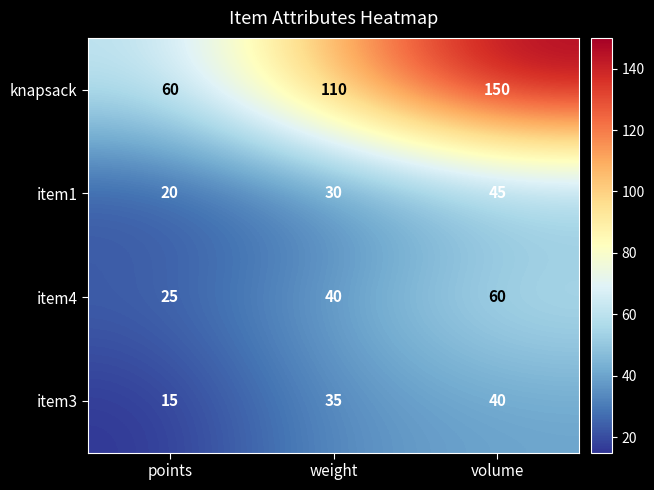

Reading right to left, what are all the values shown in this chart?

knapsack: volume=150	weight=110	points=60
item1: volume=45	weight=30	points=20
item4: volume=60	weight=40	points=25
item3: volume=40	weight=35	points=15